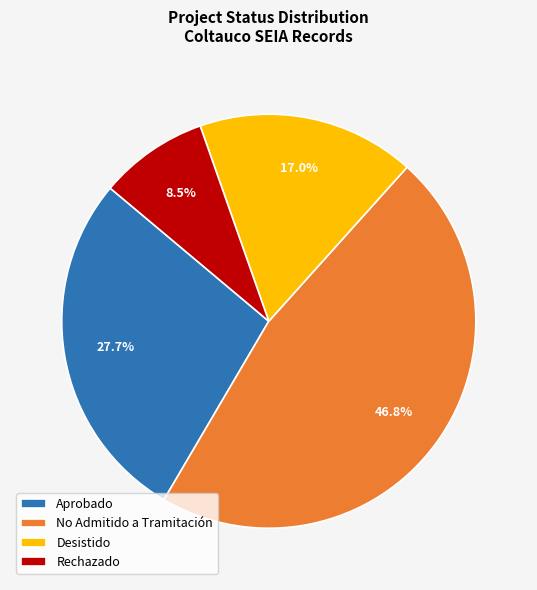

What is the largest slice in the pie chart?

No Admitido a Tramitación